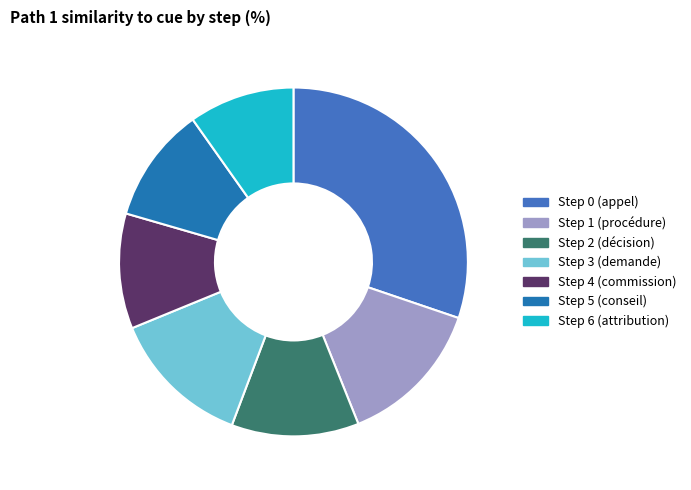

Is there a majority slice in this chart?

No